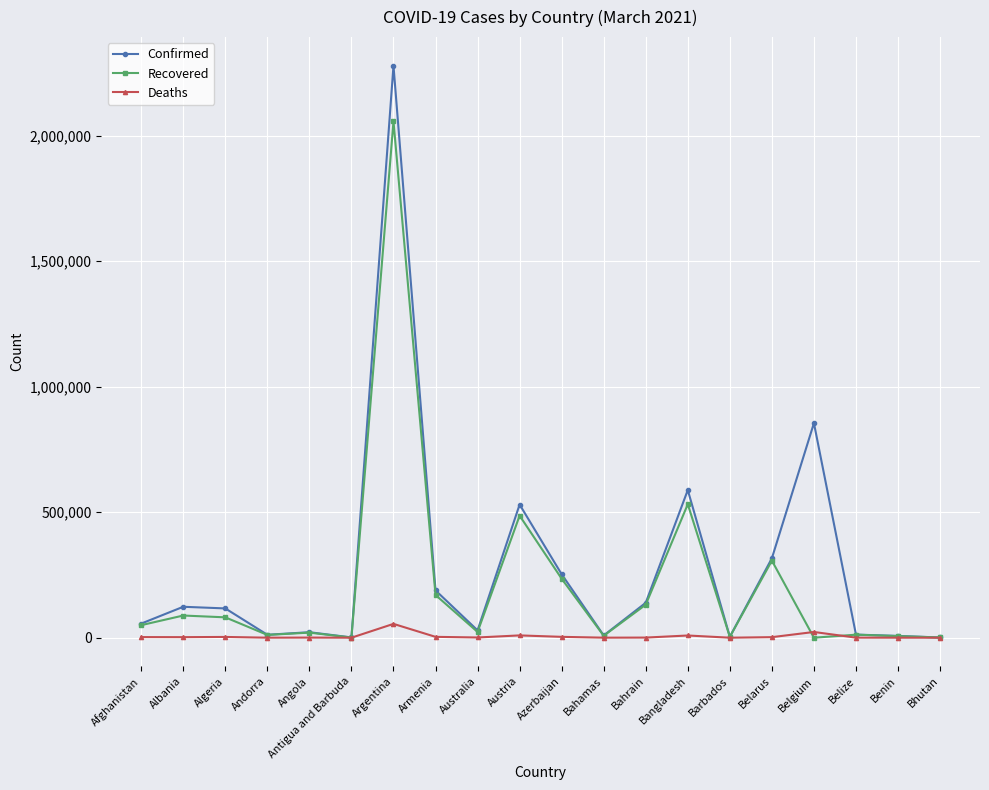

At which label does Recovered reach its peak?

Argentina